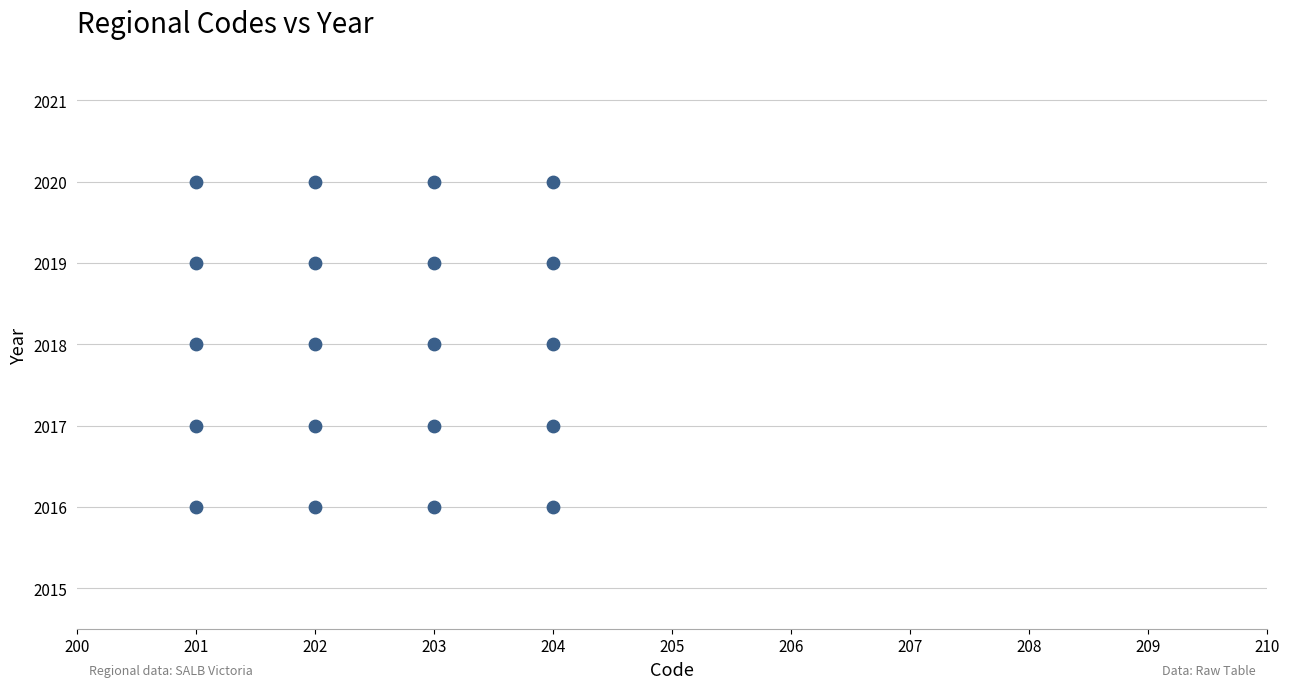

What is the range of Y values (max minus min)?

4